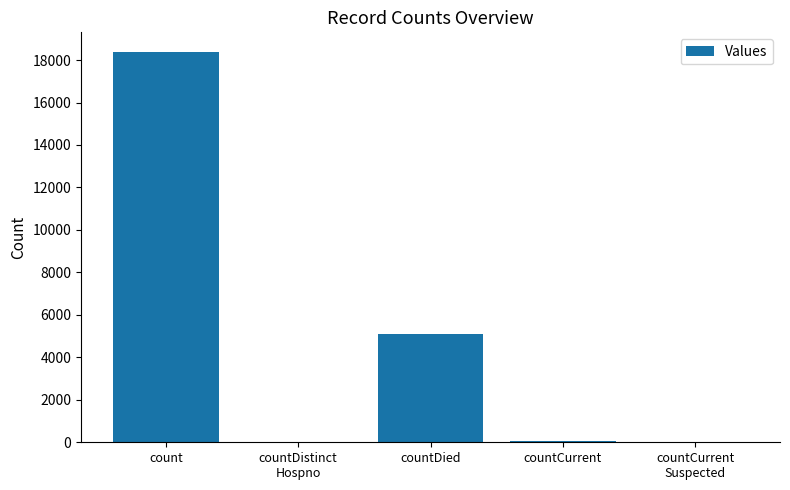

What is the sum of the values at count and countDied?

23482